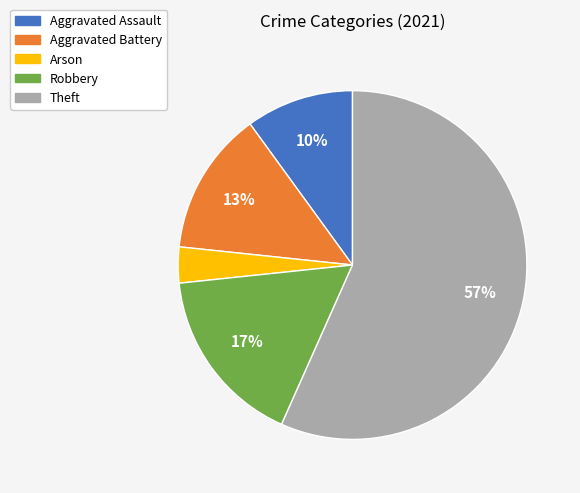

Do Aggravated Battery and Arson together represent more than half of the pie?

No